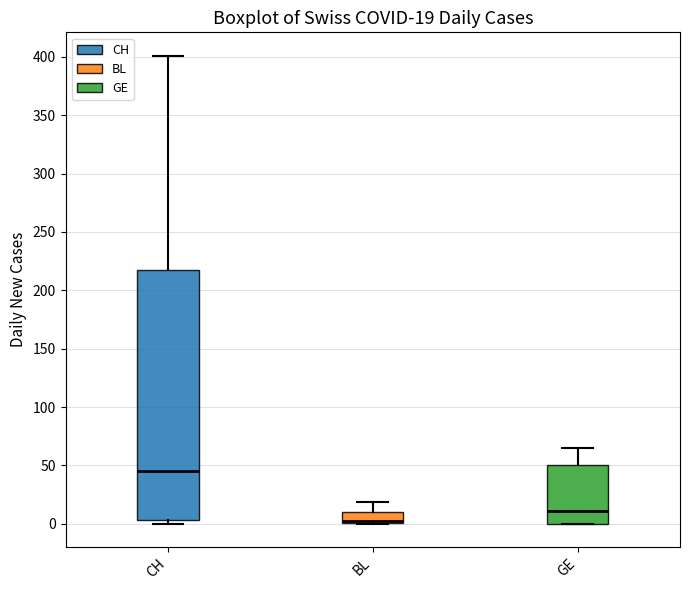

Which box is the tallest, from its lower edge to its upper edge?

CH